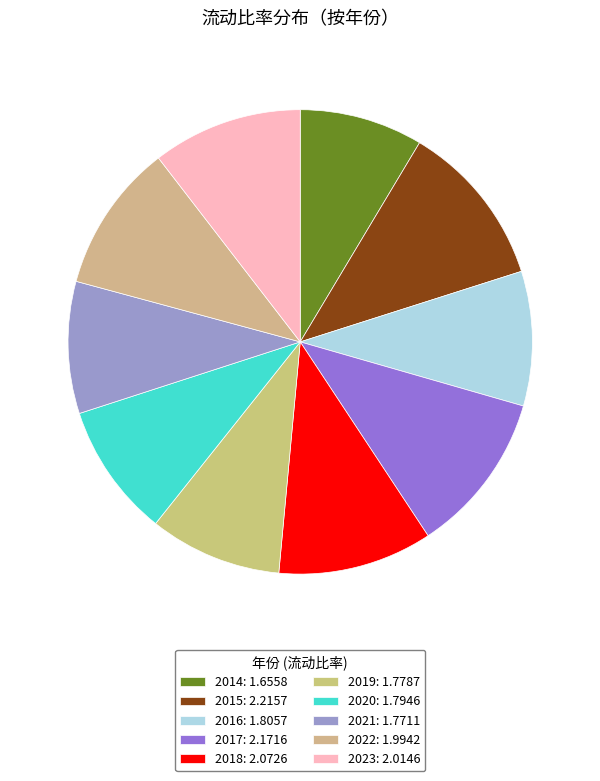

Count the number of slices in the pie.

10